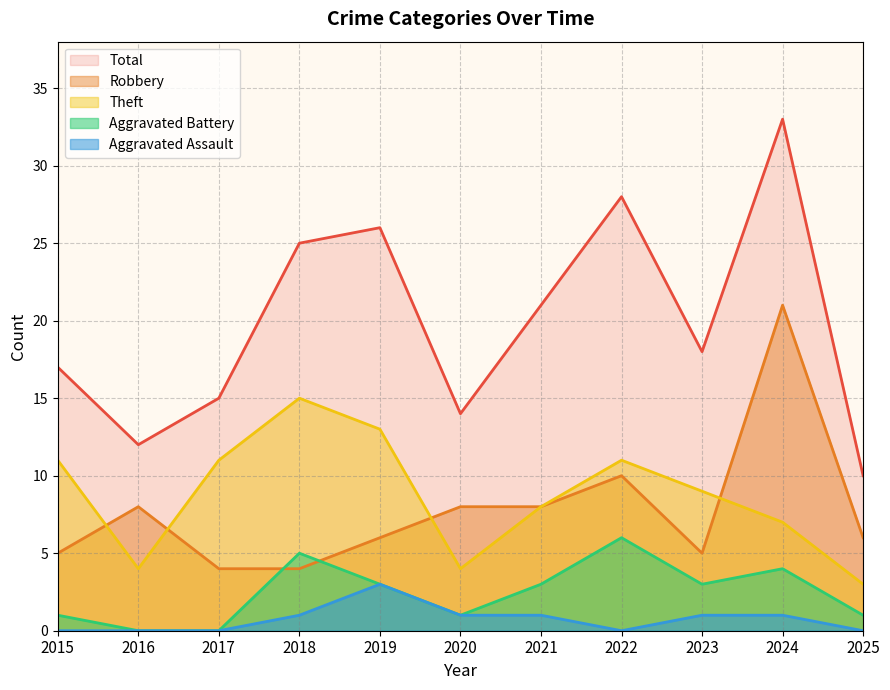

What is the value of the Robbery point at the 9th from the left?

5